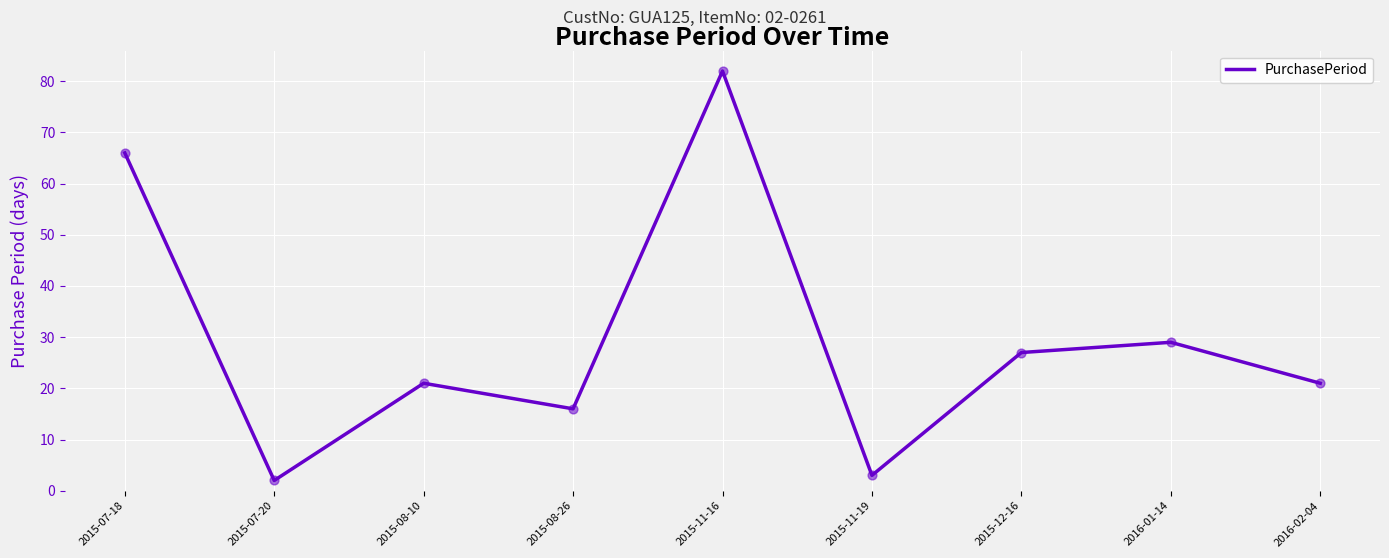

What is the change in value from 2015-08-10 to 2015-11-16?

+61